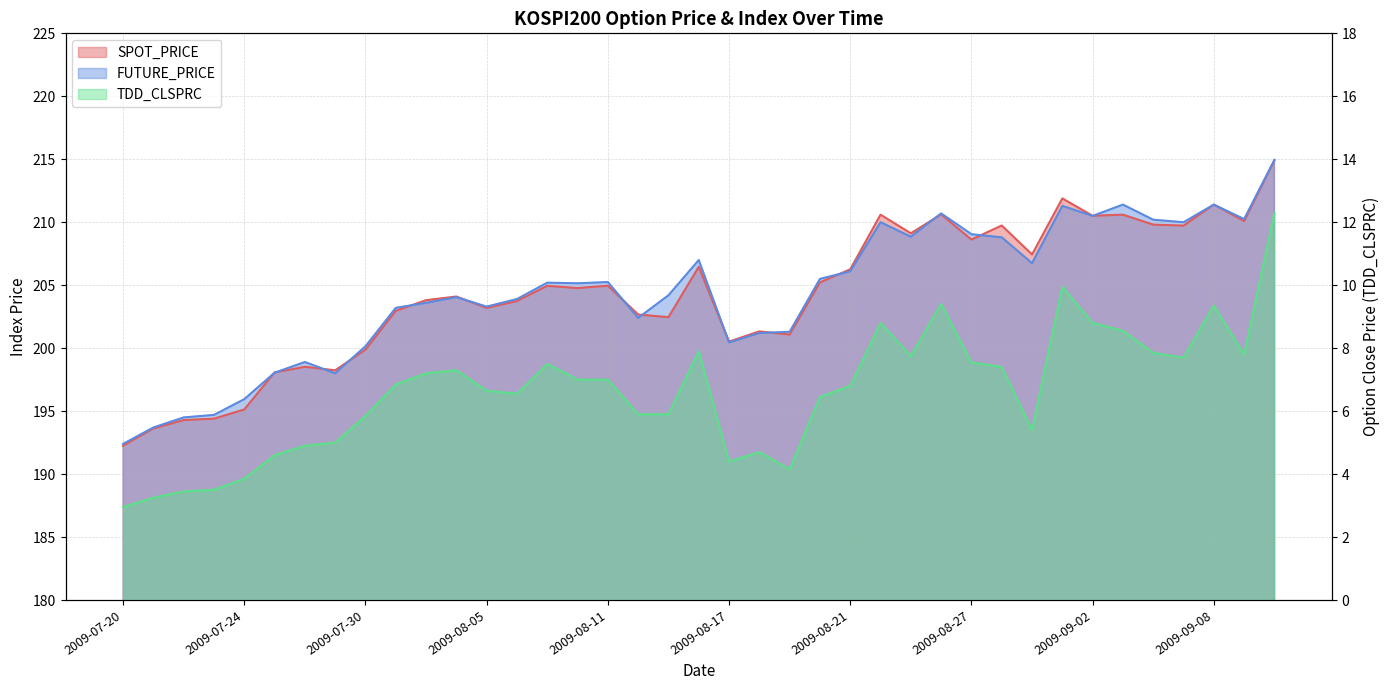

List the labels in order of FUTURE_PRICE value, smallest first.

2009-07-20, 2009-07-21, 2009-07-22, 2009-07-23, 2009-07-24, 2009-07-29, 2009-07-27, 2009-07-28, 2009-07-30, 2009-08-17, 2009-08-18, 2009-08-19, 2009-08-12, 2009-07-31, 2009-08-05, 2009-08-03, 2009-08-06, 2009-08-04, 2009-08-13, 2009-08-10, 2009-08-07, 2009-08-11, 2009-08-20, 2009-08-21, 2009-08-31, 2009-08-14, 2009-08-28, 2009-08-25, 2009-08-27, 2009-08-24, 2009-09-07, 2009-09-04, 2009-09-09, 2009-09-02, 2009-08-26, 2009-09-01, 2009-09-03, 2009-09-08, 2009-09-10